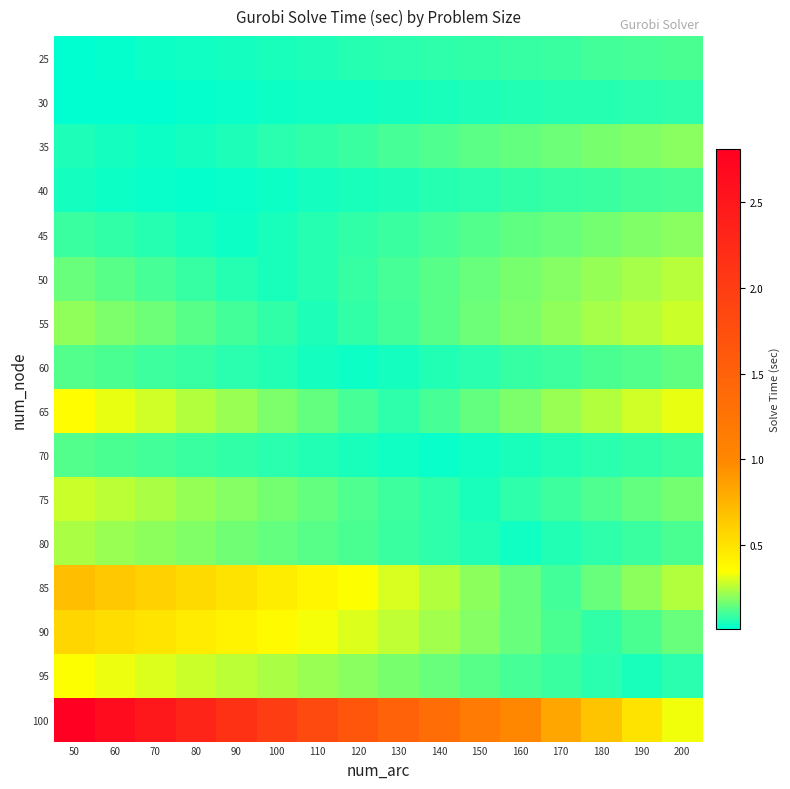

Reading right to left, transcribe all the data shown in this chart.

25: 200=0.1	190=0.1	180=0.1	170=0.1	160=0.1	150=0.1	140=0.1	130=0.1	120=0.1	110=0.1	100=0.0	90=0.0	80=0.0	70=0.0	60=0.0	50=0.0
30: 200=0.1	190=0.1	180=0.1	170=0.1	160=0.1	150=0.0	140=0.0	130=0.0	120=0.0	110=0.0	100=0.0	90=0.0	80=0.0	70=0.0	60=0.0	50=0.0
35: 200=0.2	190=0.2	180=0.2	170=0.2	160=0.1	150=0.1	140=0.1	130=0.1	120=0.1	110=0.1	100=0.1	90=0.1	80=0.0	70=0.0	60=0.0	50=0.1
40: 200=0.1	190=0.1	180=0.1	170=0.1	160=0.1	150=0.1	140=0.1	130=0.1	120=0.0	110=0.0	100=0.0	90=0.0	80=0.0	70=0.0	60=0.0	50=0.0
45: 200=0.2	190=0.2	180=0.2	170=0.1	160=0.1	150=0.1	140=0.1	130=0.1	120=0.1	110=0.1	100=0.0	90=0.0	80=0.0	70=0.1	60=0.1	50=0.1
50: 200=0.3	190=0.2	180=0.2	170=0.2	160=0.2	150=0.1	140=0.1	130=0.1	120=0.1	110=0.1	100=0.0	90=0.1	80=0.1	70=0.1	60=0.1	50=0.1
55: 200=0.3	190=0.3	180=0.2	170=0.2	160=0.2	150=0.2	140=0.1	130=0.1	120=0.1	110=0.1	100=0.1	90=0.1	80=0.1	70=0.2	60=0.2	50=0.2
60: 200=0.1	190=0.1	180=0.1	170=0.1	160=0.1	150=0.1	140=0.1	130=0.0	120=0.0	110=0.0	100=0.1	90=0.1	80=0.1	70=0.1	60=0.1	50=0.1
65: 200=0.3	190=0.3	180=0.2	170=0.2	160=0.2	150=0.1	140=0.1	130=0.1	120=0.1	110=0.1	100=0.2	90=0.2	80=0.2	70=0.3	60=0.3	50=0.4
70: 200=0.1	190=0.1	180=0.1	170=0.1	160=0.0	150=0.0	140=0.0	130=0.0	120=0.0	110=0.1	100=0.1	90=0.1	80=0.1	70=0.1	60=0.1	50=0.1
75: 200=0.2	190=0.1	180=0.1	170=0.1	160=0.1	150=0.0	140=0.1	130=0.1	120=0.1	110=0.1	100=0.2	90=0.2	80=0.2	70=0.2	60=0.3	50=0.3
80: 200=0.1	190=0.1	180=0.1	170=0.1	160=0.0	150=0.1	140=0.1	130=0.1	120=0.1	110=0.1	100=0.1	90=0.2	80=0.2	70=0.2	60=0.2	50=0.2
85: 200=0.2	190=0.2	180=0.1	170=0.1	160=0.1	150=0.2	140=0.2	130=0.3	120=0.3	110=0.4	100=0.4	90=0.5	80=0.5	70=0.6	60=0.6	50=0.7
90: 200=0.1	190=0.1	180=0.1	170=0.1	160=0.1	150=0.2	140=0.2	130=0.3	120=0.3	110=0.3	100=0.4	90=0.4	80=0.4	70=0.5	60=0.5	50=0.6
95: 200=0.1	190=0.0	180=0.1	170=0.1	160=0.1	150=0.1	140=0.2	130=0.2	120=0.2	110=0.2	100=0.2	90=0.3	80=0.3	70=0.3	60=0.3	50=0.3
100: 200=0.3	190=0.5	180=0.7	170=0.8	160=1.0	150=1.2	140=1.3	130=1.5	120=1.7	110=1.8	100=2.0	90=2.2	80=2.3	70=2.5	60=2.6	50=2.8